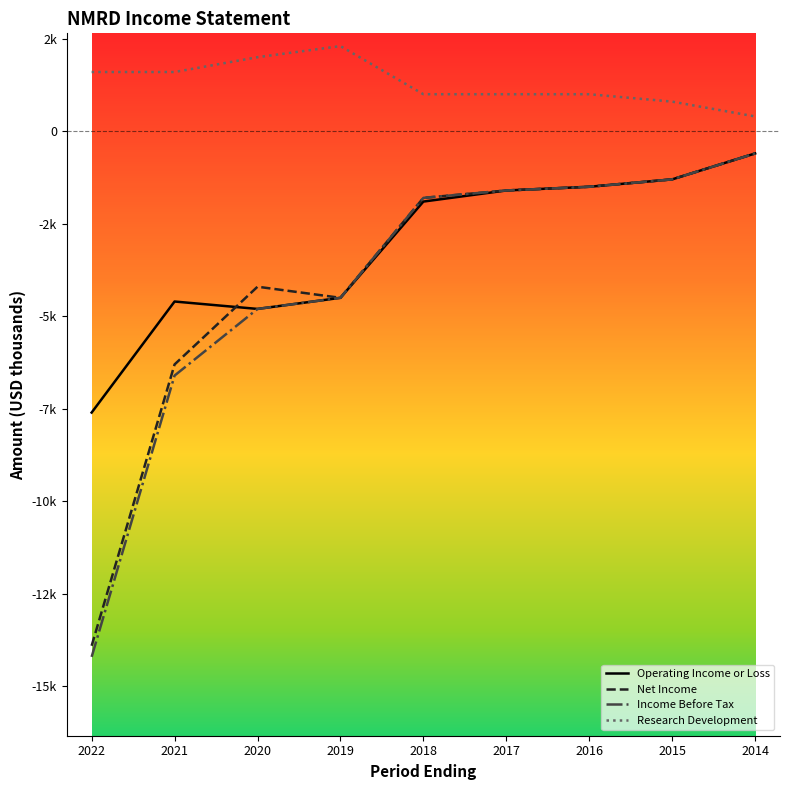

True or false: Research Development has a value of 3857 at 2019.

False